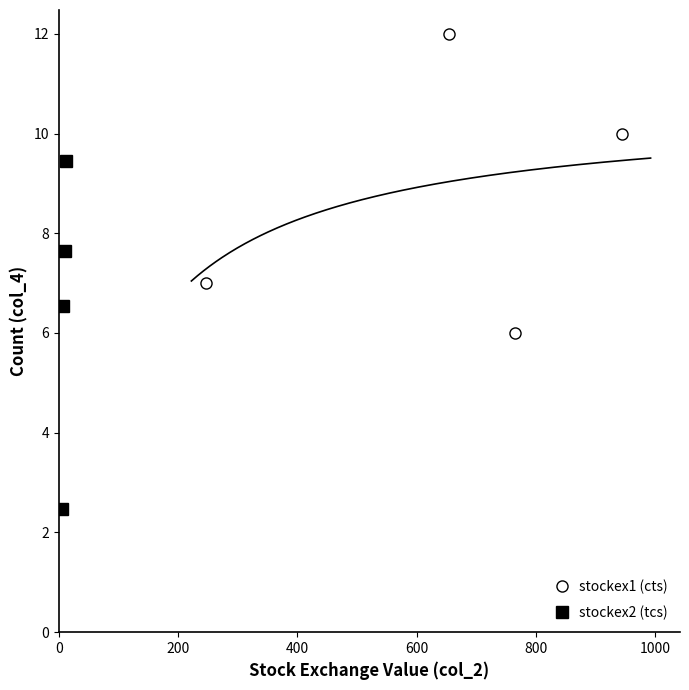

True or false: stockex1 (cts) has more than 1 interior local peaks.

False